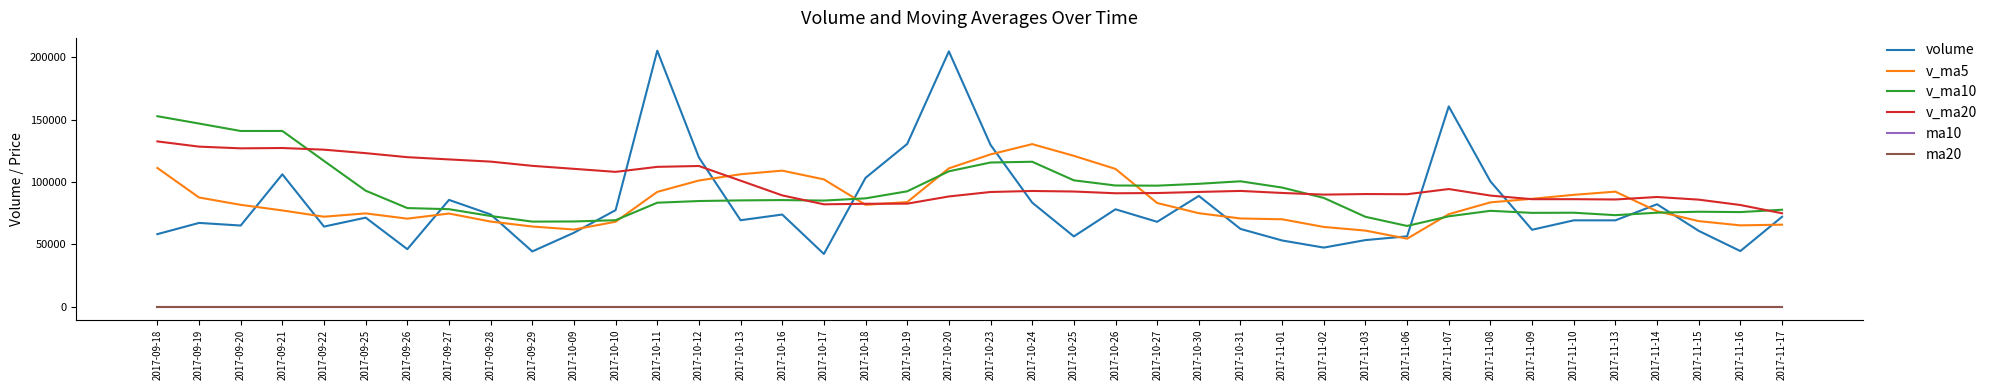

The value of v_ma10 at 2017-09-29 is 111975.7. True or false?

False